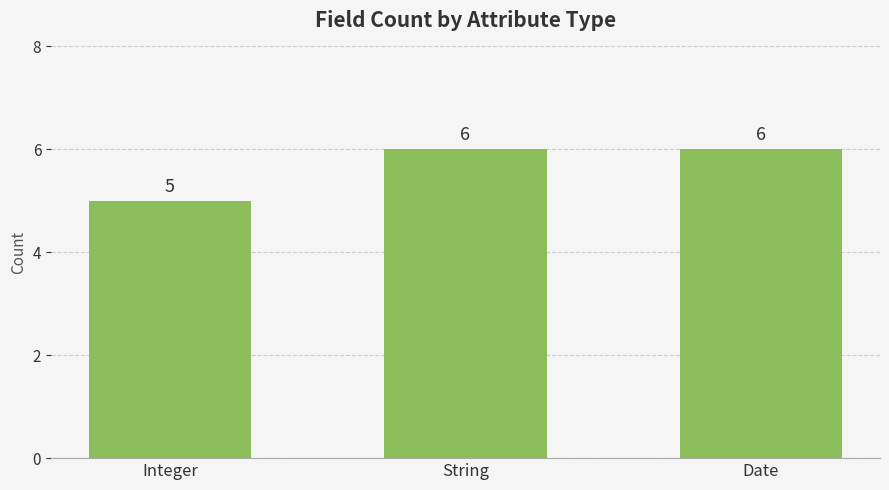

What is the sum of the values at String and Date?

12